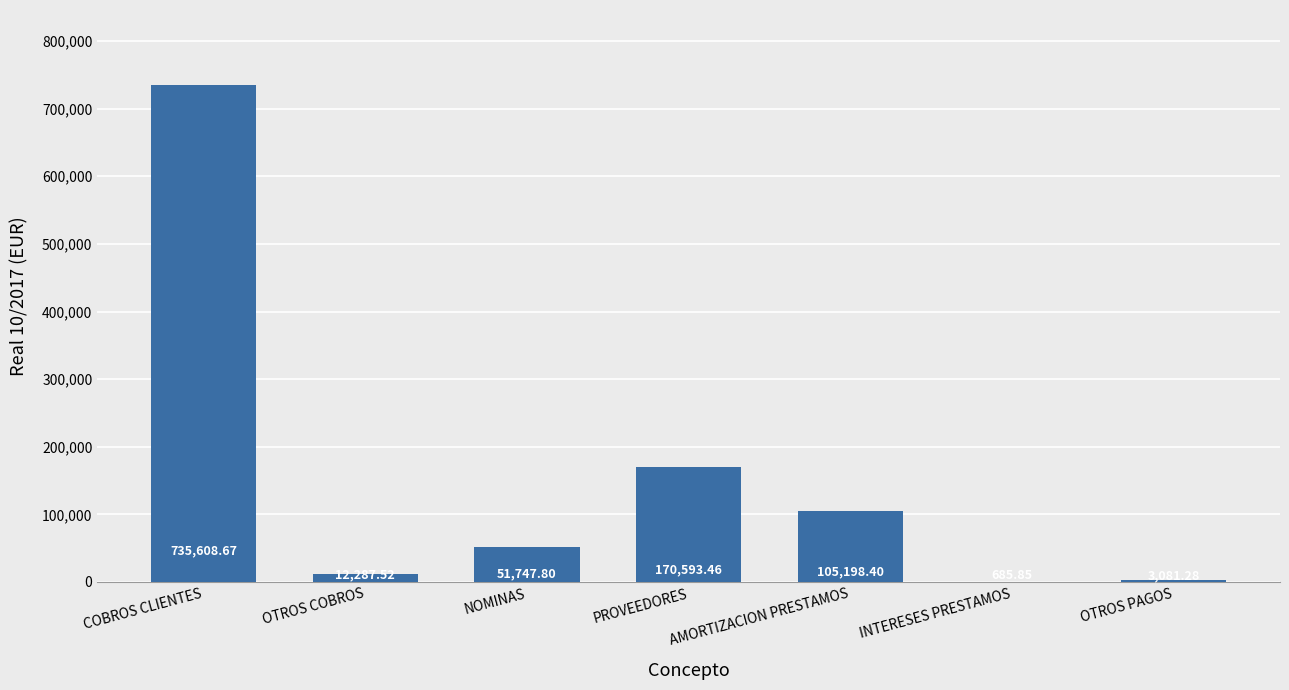

Which label corresponds to the largest value in the chart?

COBROS CLIENTES